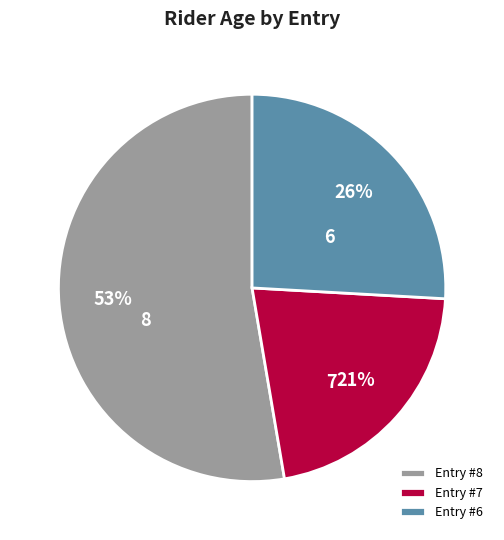

To the nearest percent, what percentage of the pie is 8?

53%